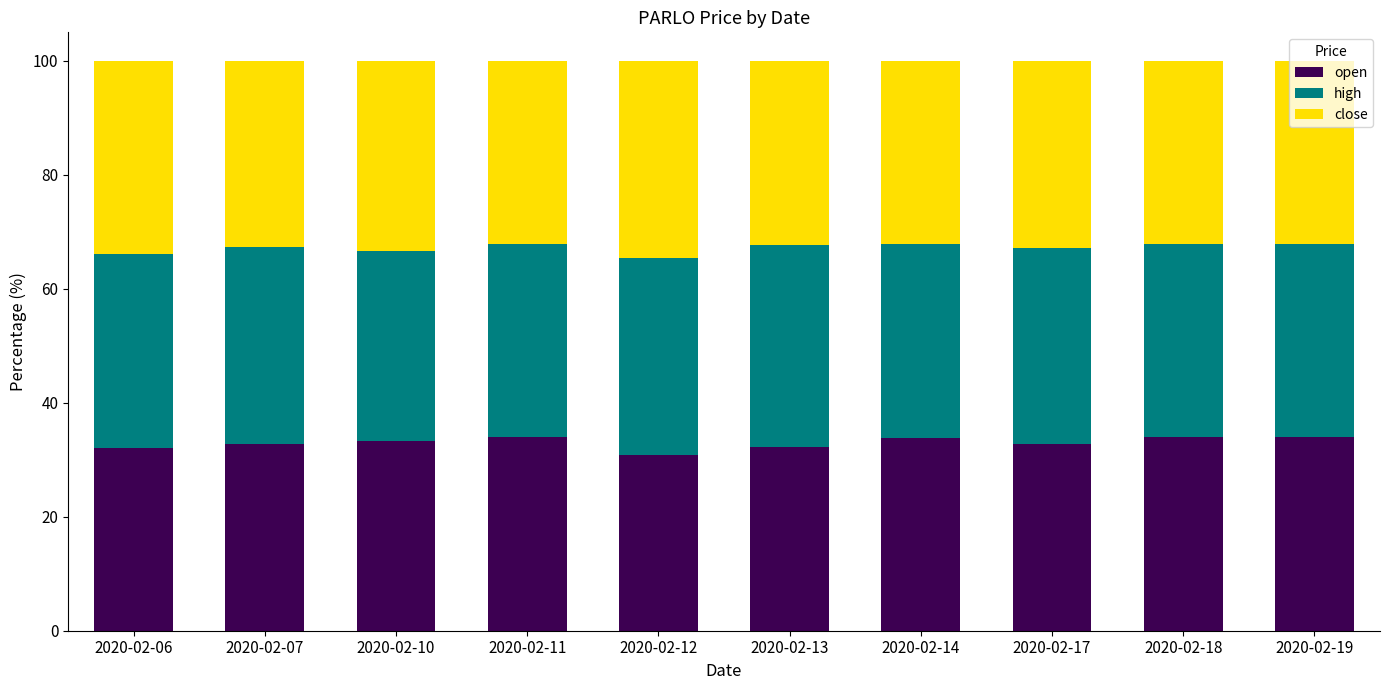

How many bars are there in total?

10